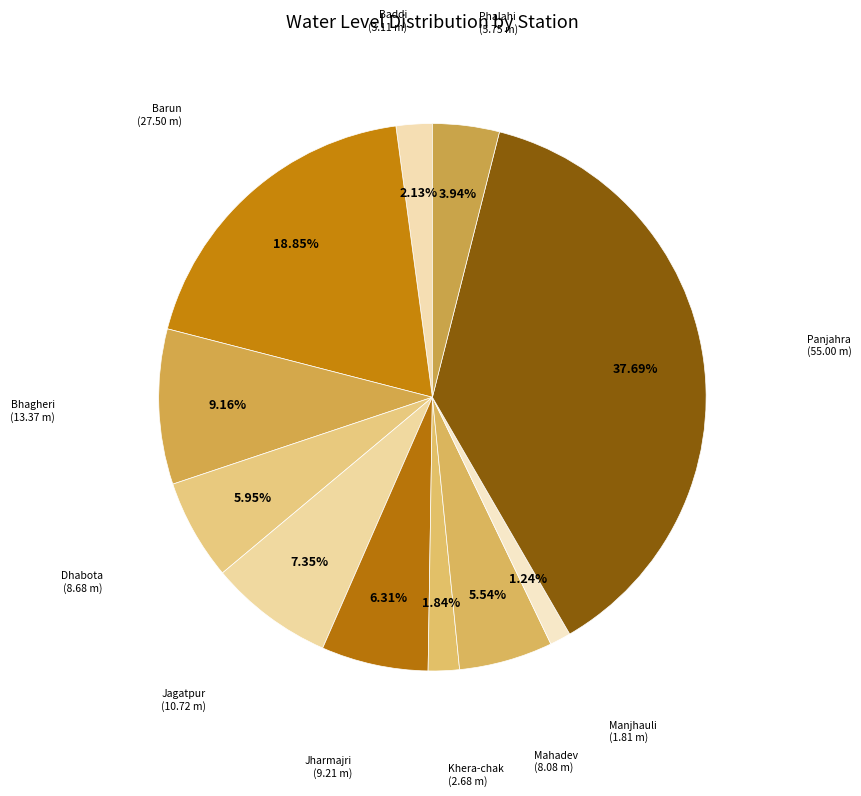

To the nearest percent, what is the difference between the Jharmajri and Mahadev slice percentages?

1%